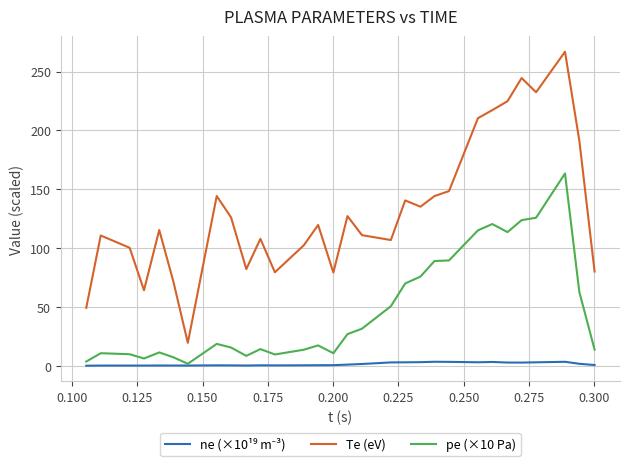

How many interior local peaks does the Te (eV) series have?

9